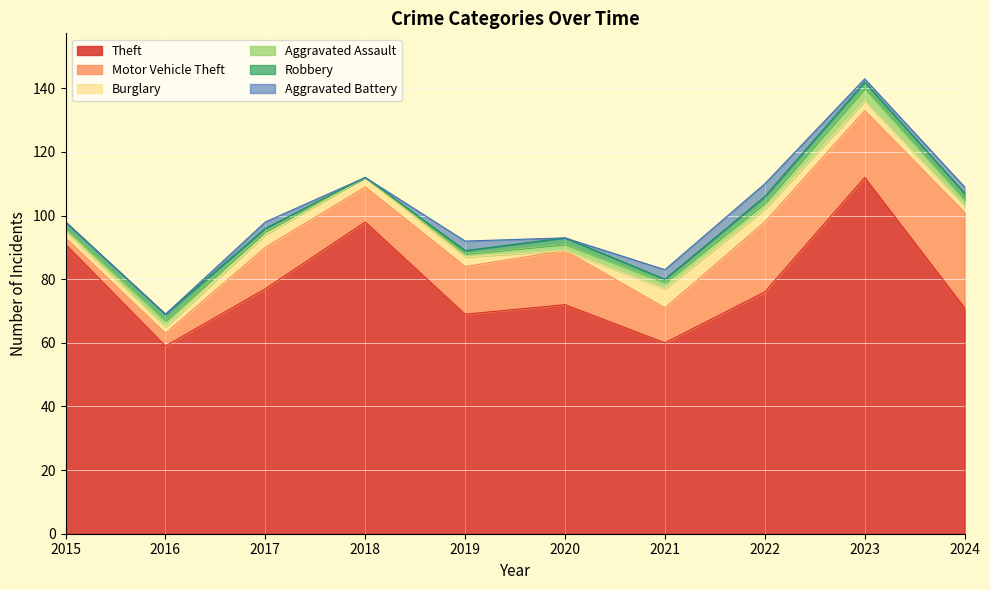

What is the lowest value of the Theft series?

59